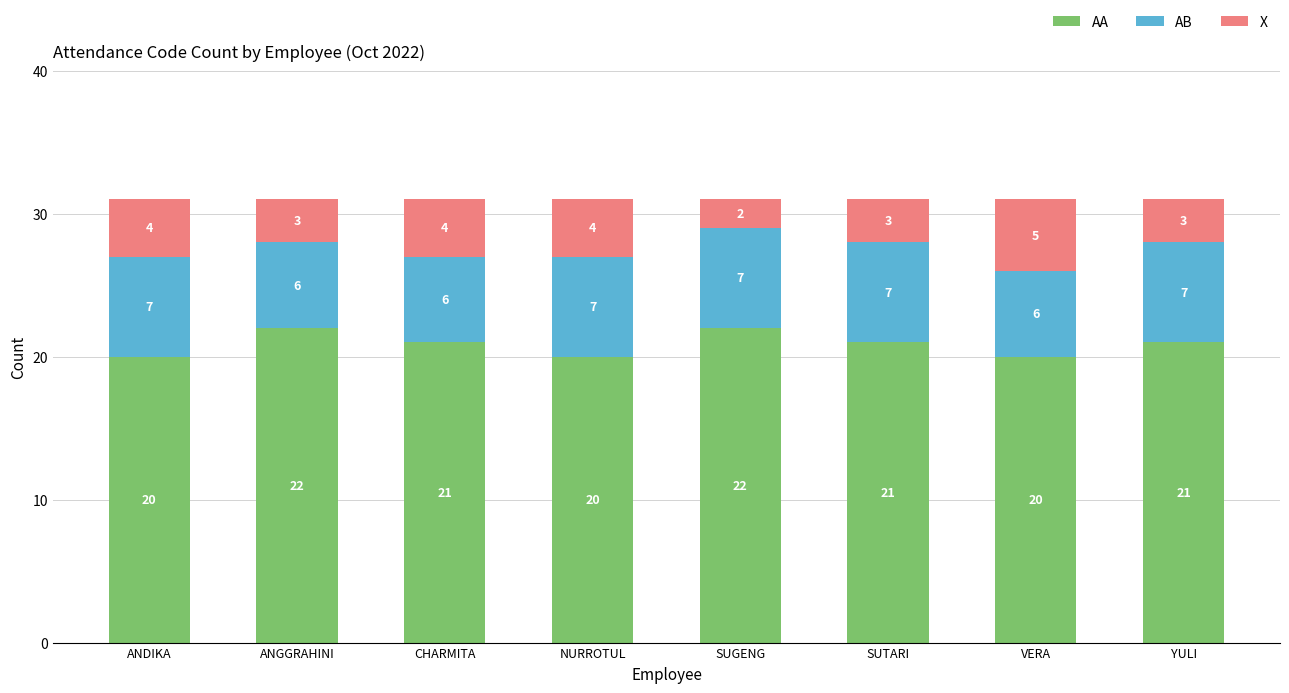

What is the total value across all series at CHARMITA?

31